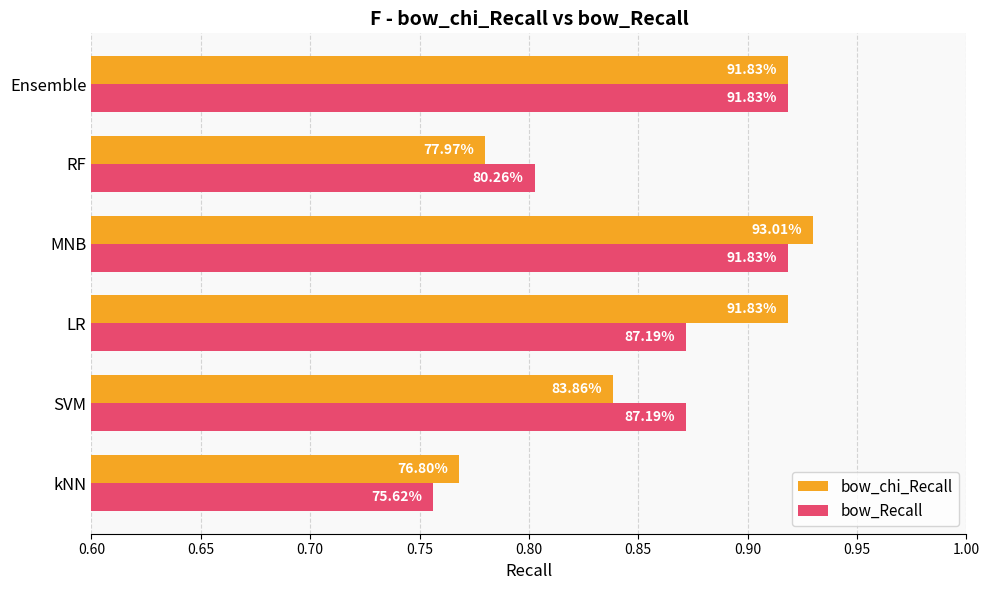

What are all the series names shown in the legend?

bow_chi_Recall, bow_Recall